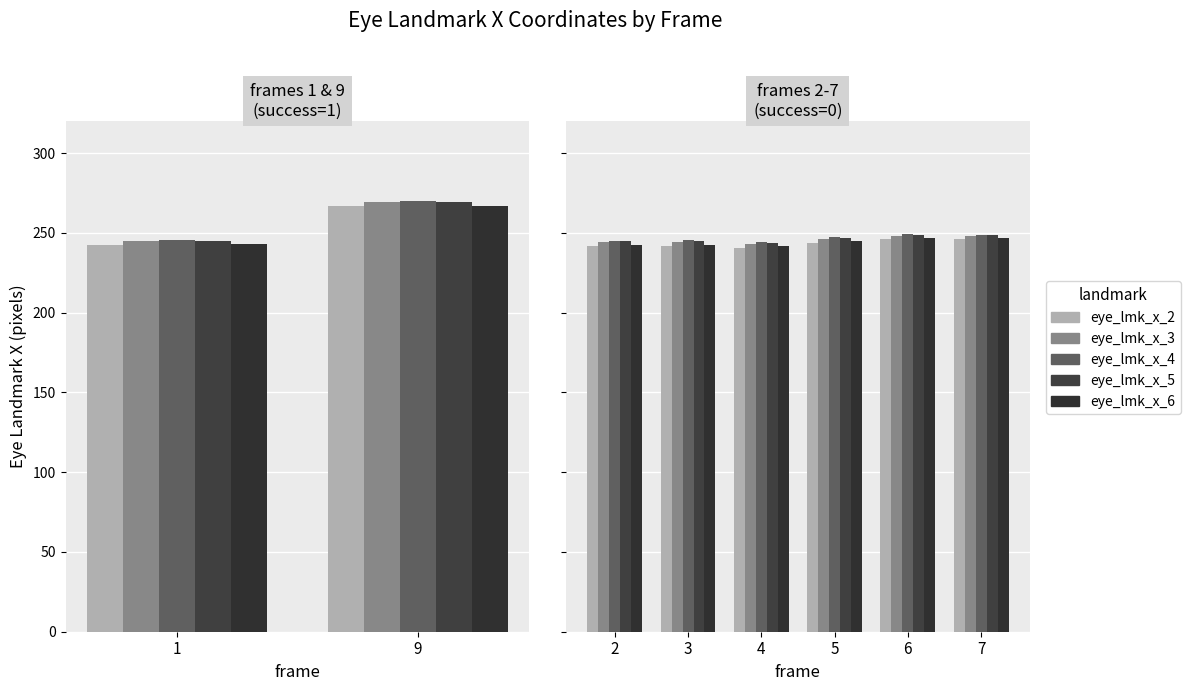

What are all the series names shown in the legend?

eye_lmk_x_2, eye_lmk_x_3, eye_lmk_x_4, eye_lmk_x_5, eye_lmk_x_6